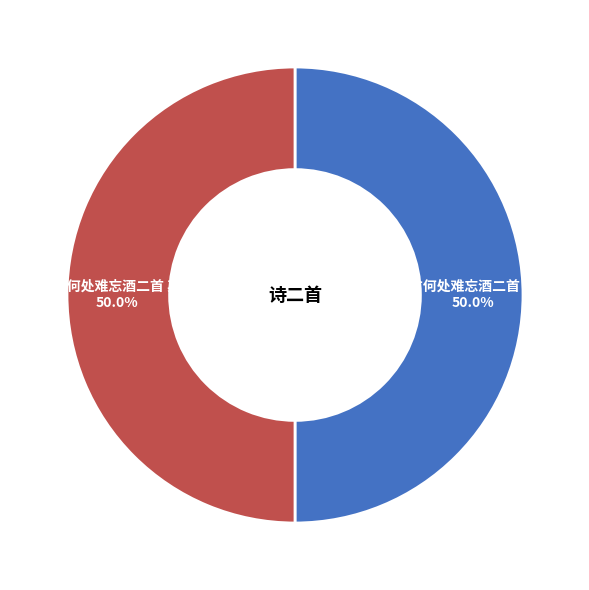

Approximately how many times larger is the value at 拟古何处难忘酒二首 其一 compared to 拟古何处难忘酒二首 其二?

1.0